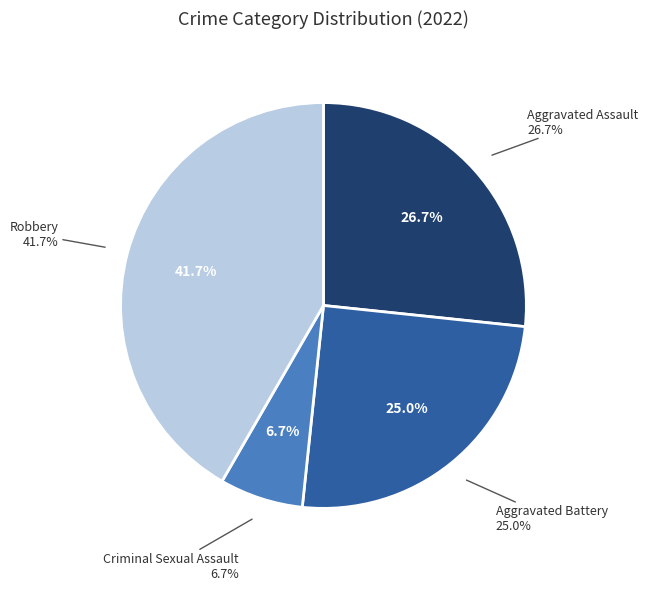

Does any single category account for the majority?

No